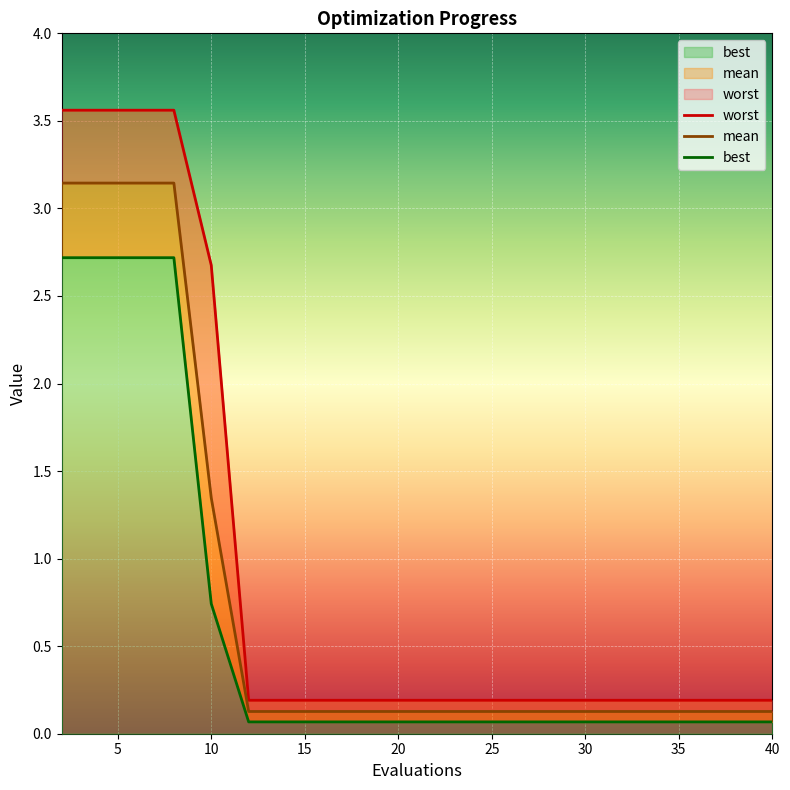

Reading left to right, extract all data points from this chart.

mean: 2=3.1	4=3.1	6=3.1	8=3.1	10=1.3	12=0.1	14=0.1	16=0.1	18=0.1	20=0.1	22=0.1	24=0.1	26=0.1	28=0.1	30=0.1	32=0.1	34=0.1	36=0.1	38=0.1	40=0.1
best: 2=2.7	4=2.7	6=2.7	8=2.7	10=0.7	12=0.1	14=0.1	16=0.1	18=0.1	20=0.1	22=0.1	24=0.1	26=0.1	28=0.1	30=0.1	32=0.1	34=0.1	36=0.1	38=0.1	40=0.1
worst: 2=3.6	4=3.6	6=3.6	8=3.6	10=2.7	12=0.2	14=0.2	16=0.2	18=0.2	20=0.2	22=0.2	24=0.2	26=0.2	28=0.2	30=0.2	32=0.2	34=0.2	36=0.2	38=0.2	40=0.2